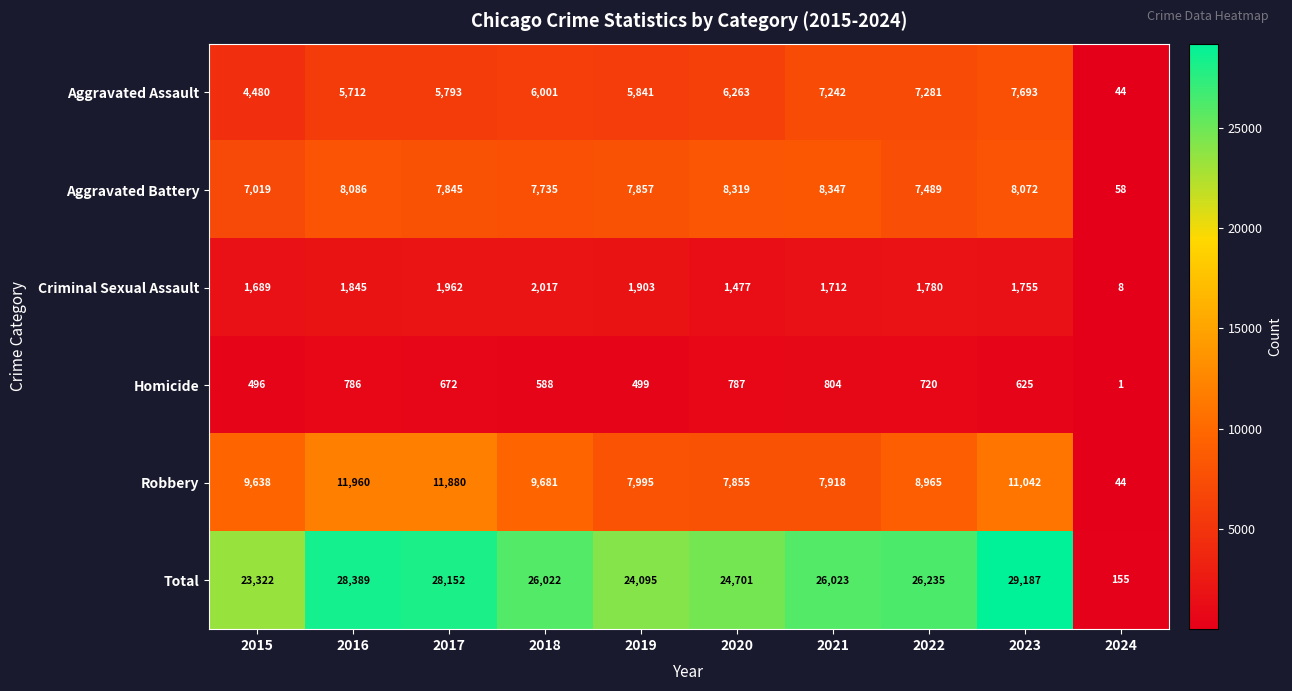

Which series has the largest range (max minus min)?

Total